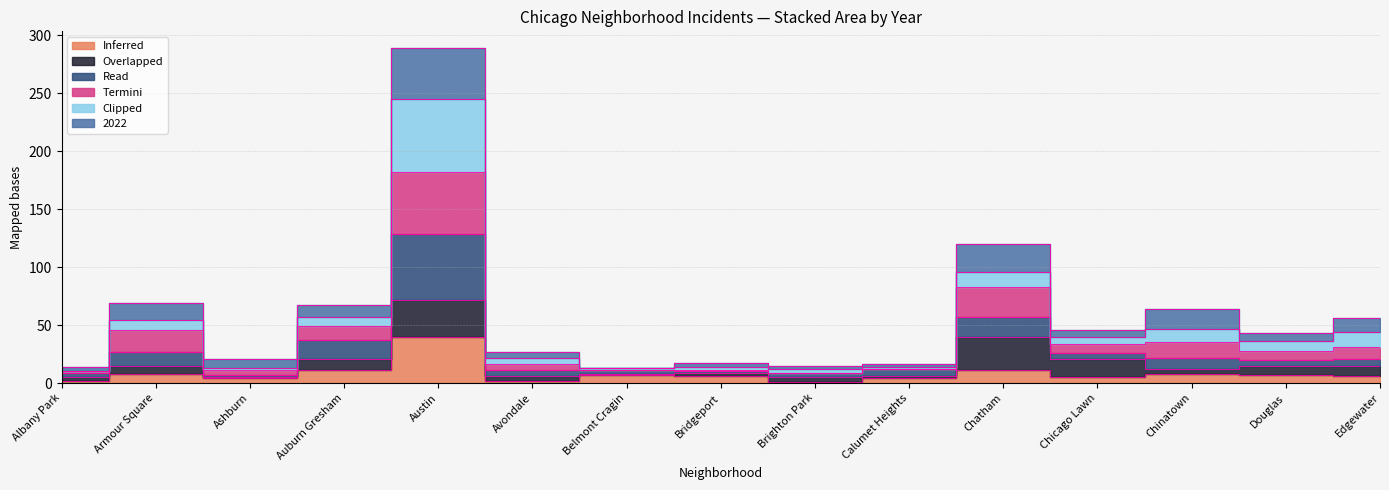

Which category has the lowest value in the 2018 series?

Albany Park